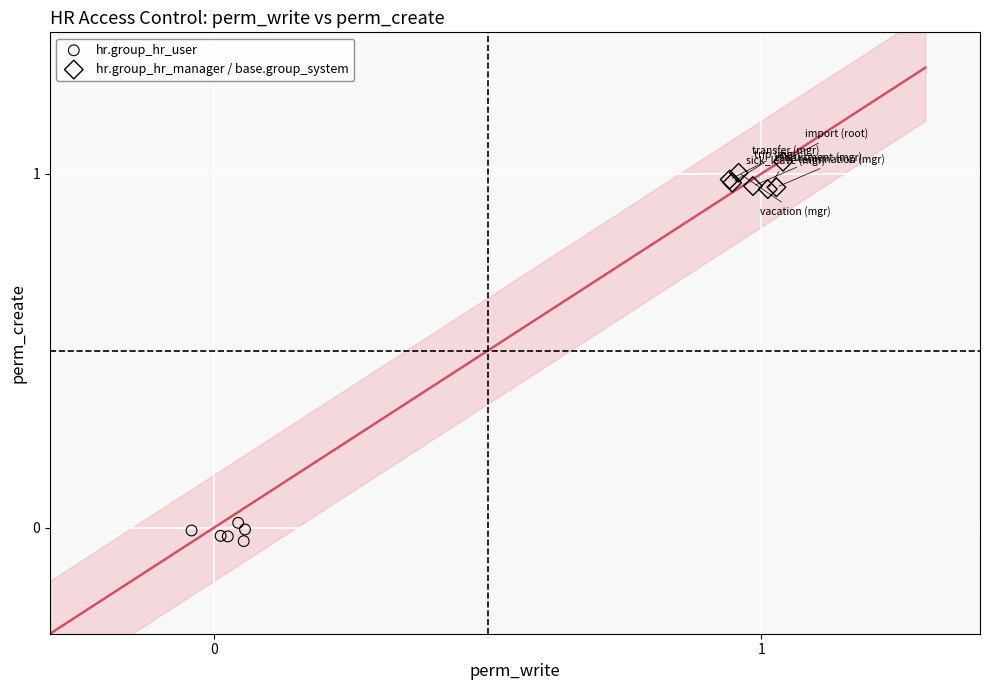

Which series contains the highest Y value?

hr.group_hr_manager / base.group_system